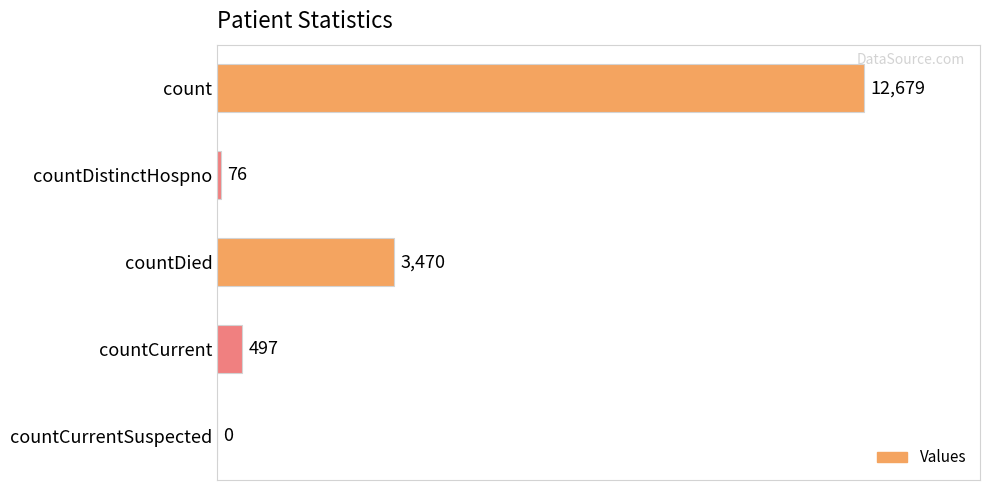

Reading top to bottom, list all the values displayed in this chart.

count=12679	countDistinctHospno=76	countDied=3470	countCurrent=497	countCurrentSuspected=0